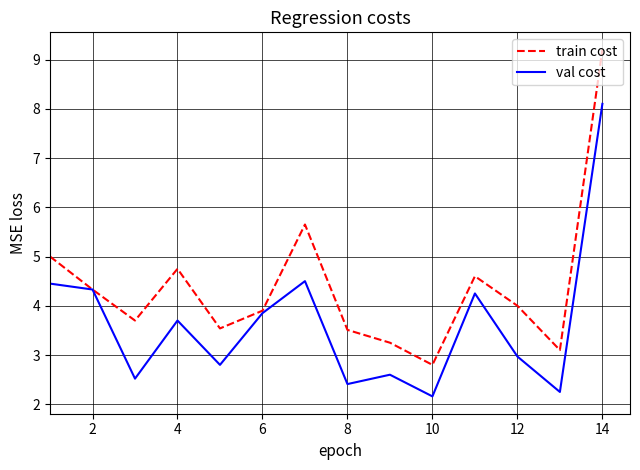

Which series has the widest spread of values?

train cost